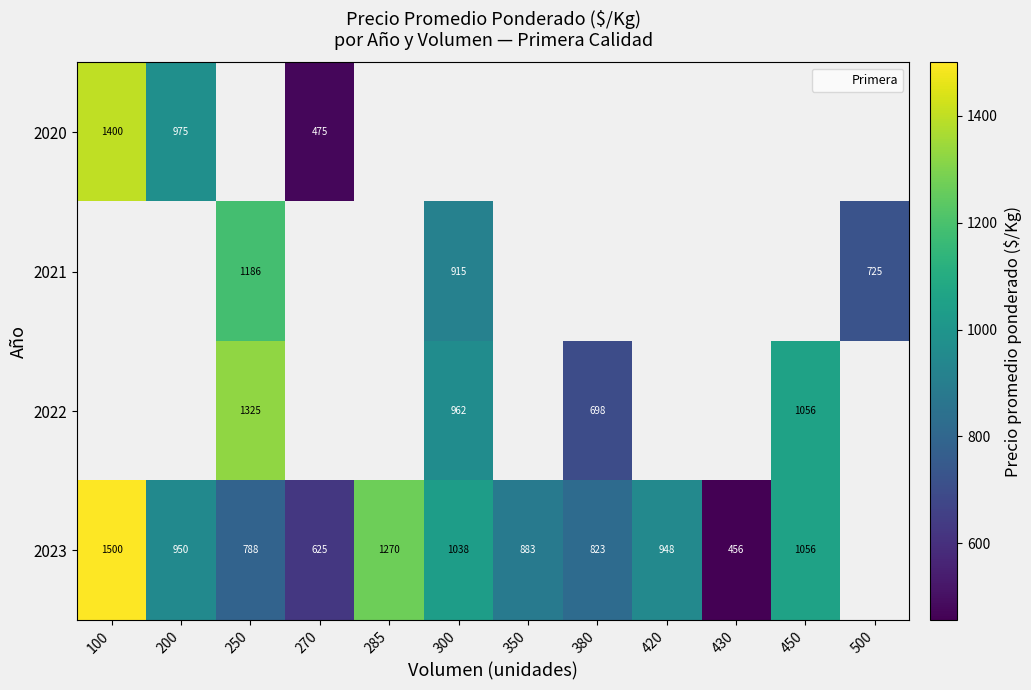

Read the 2023 value at 285.

1270.0